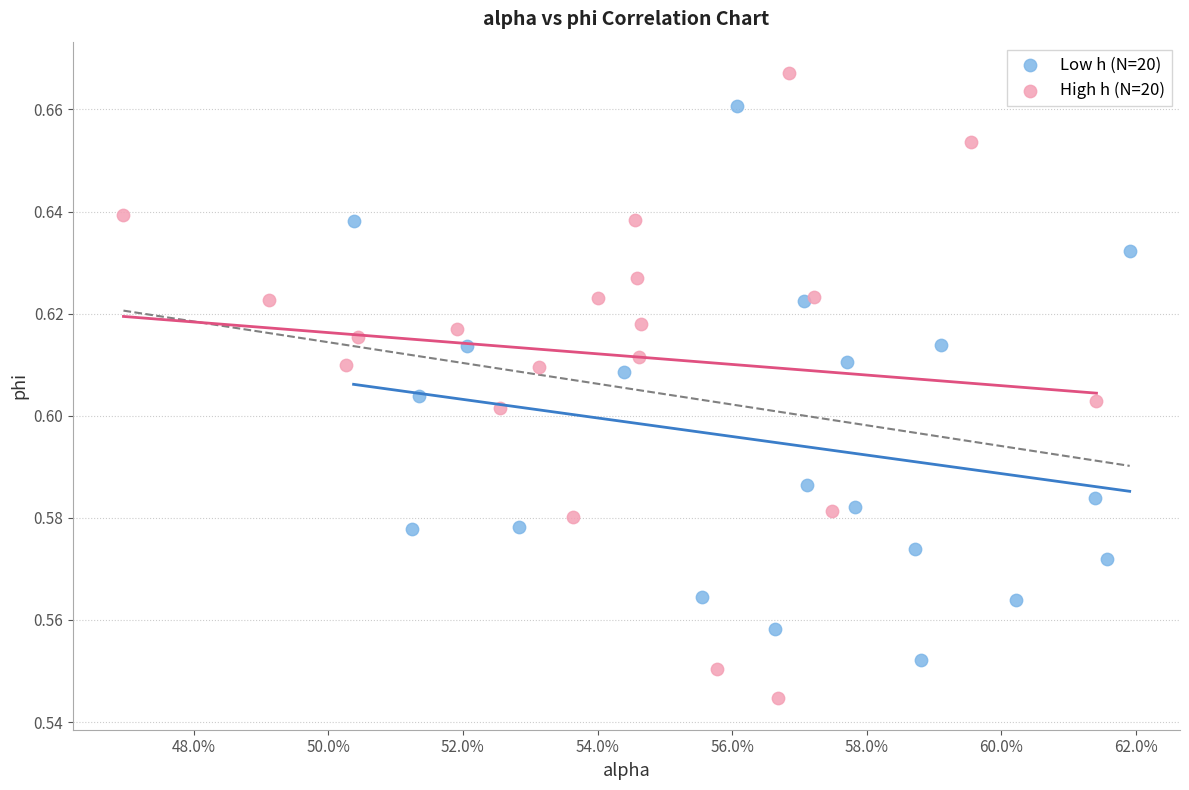

Which series contains the lowest Y value?

High h (N=20)